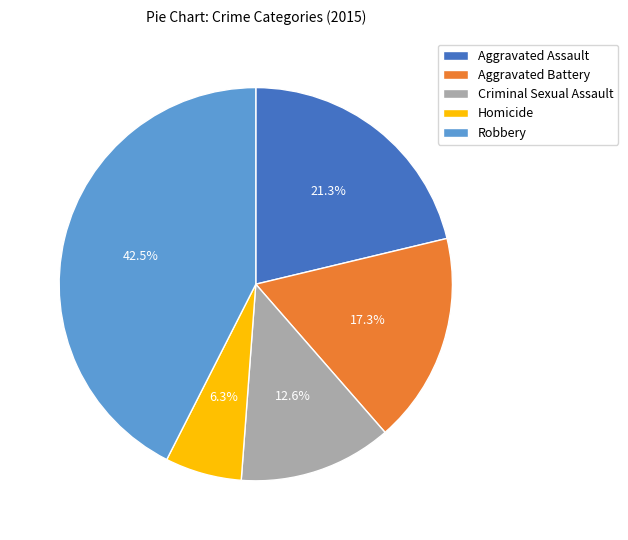

The Aggravated Assault slice represents 21% of the pie. True or false?

True